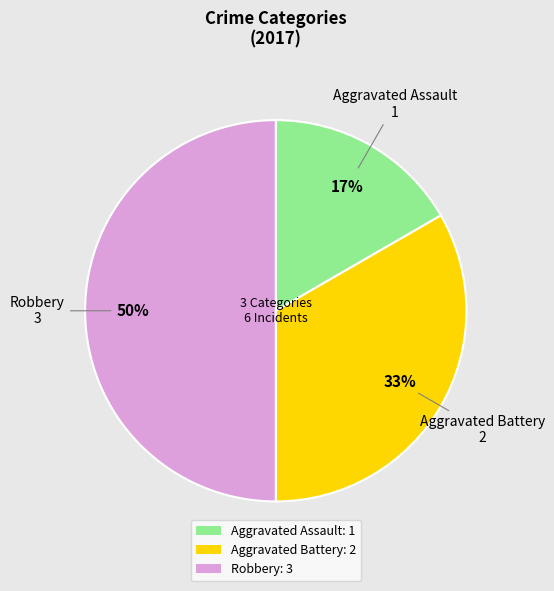

How many slices are in this pie chart?

3